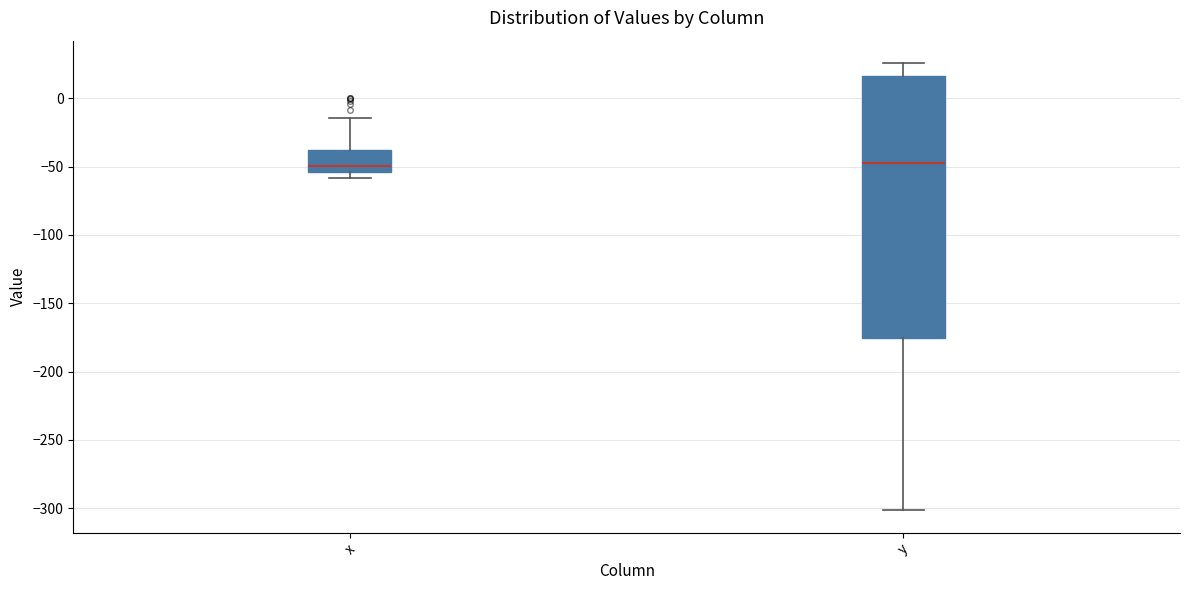

Which box is the tallest, from its lower edge to its upper edge?

y